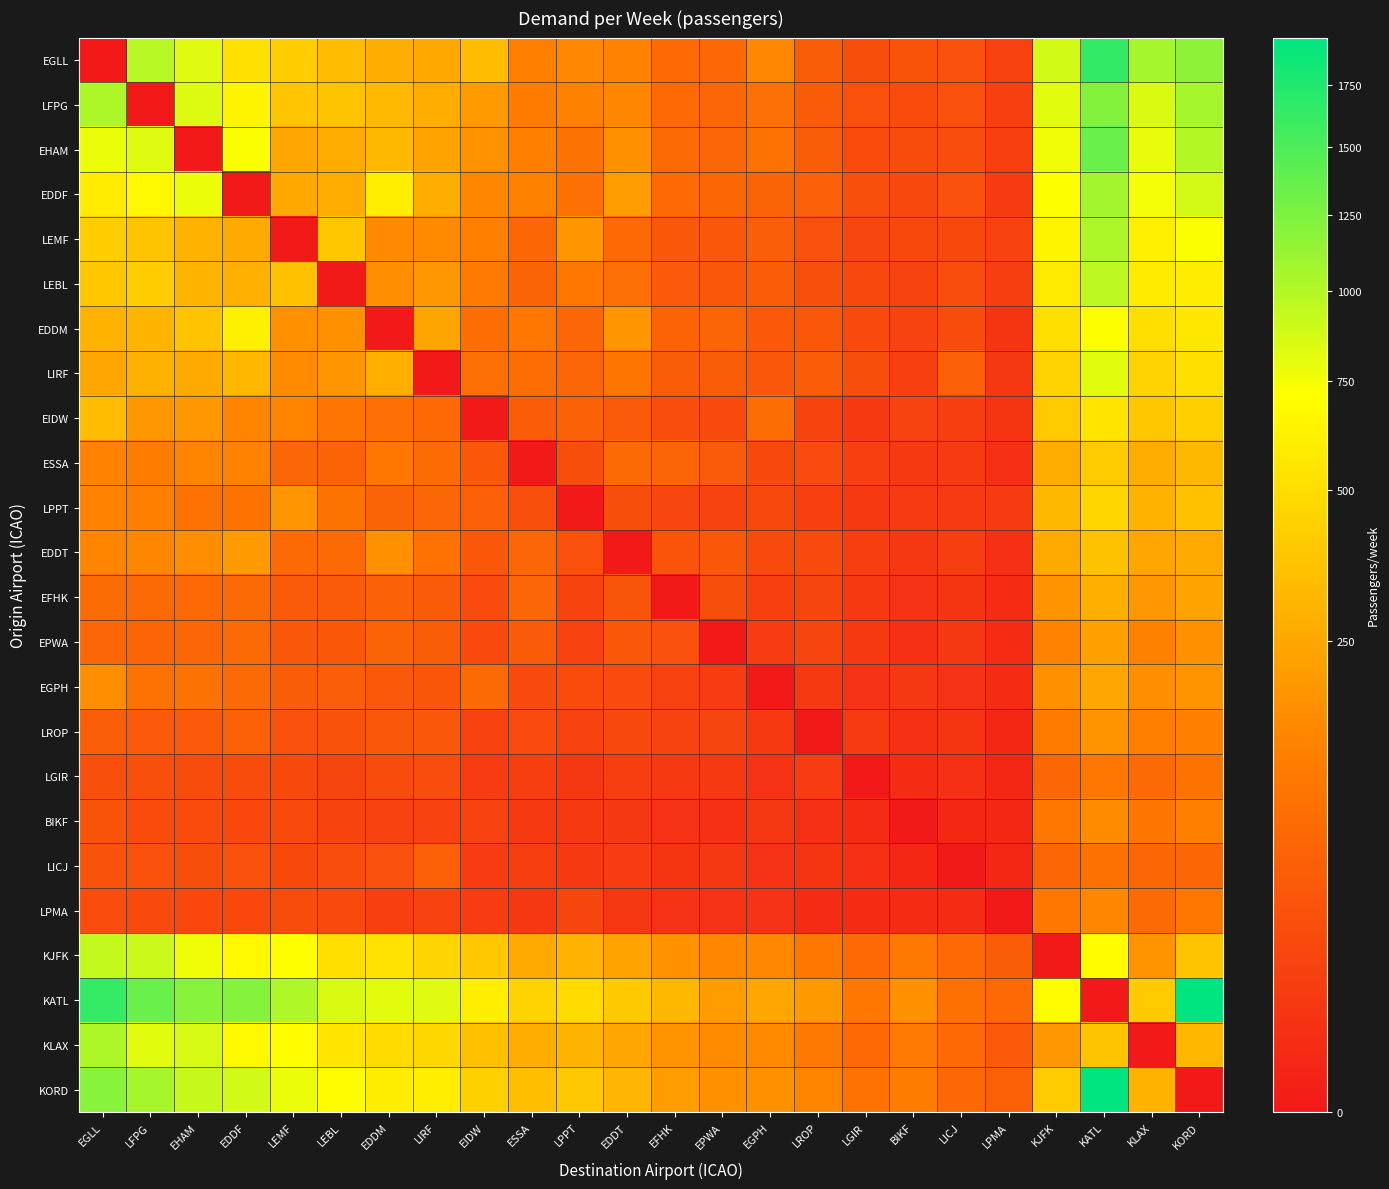

What is the spread (max minus min) of values at BIKF?

173